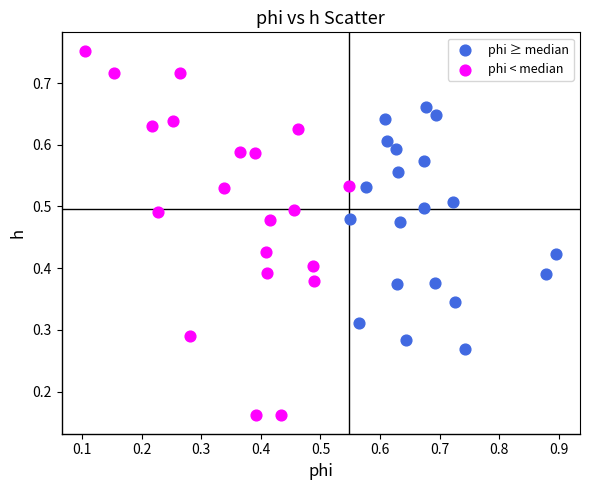

Which series contains the highest Y value?

phi < median